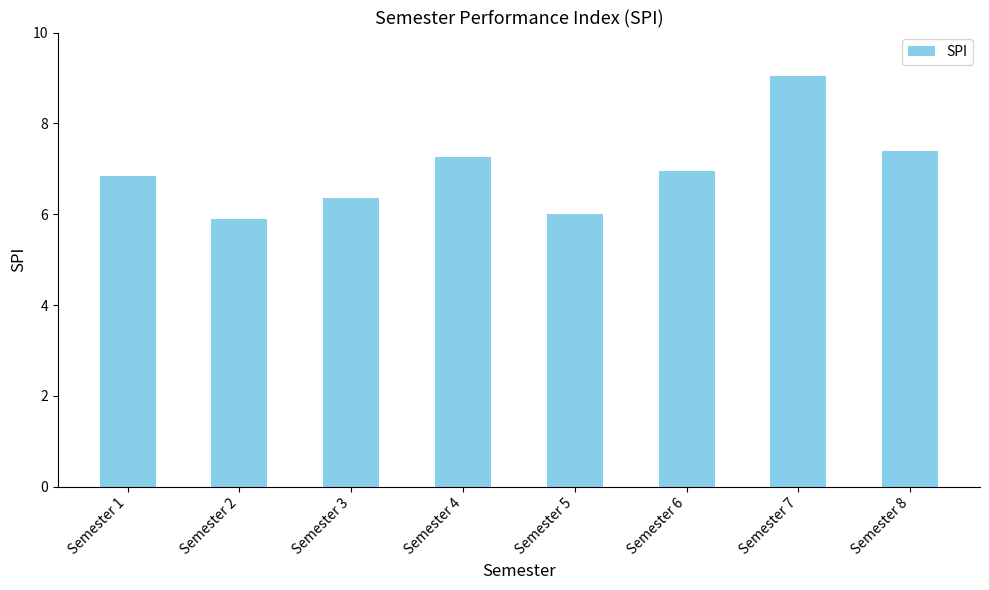

Is it true that the value at Semester 2 is 10.3?

False